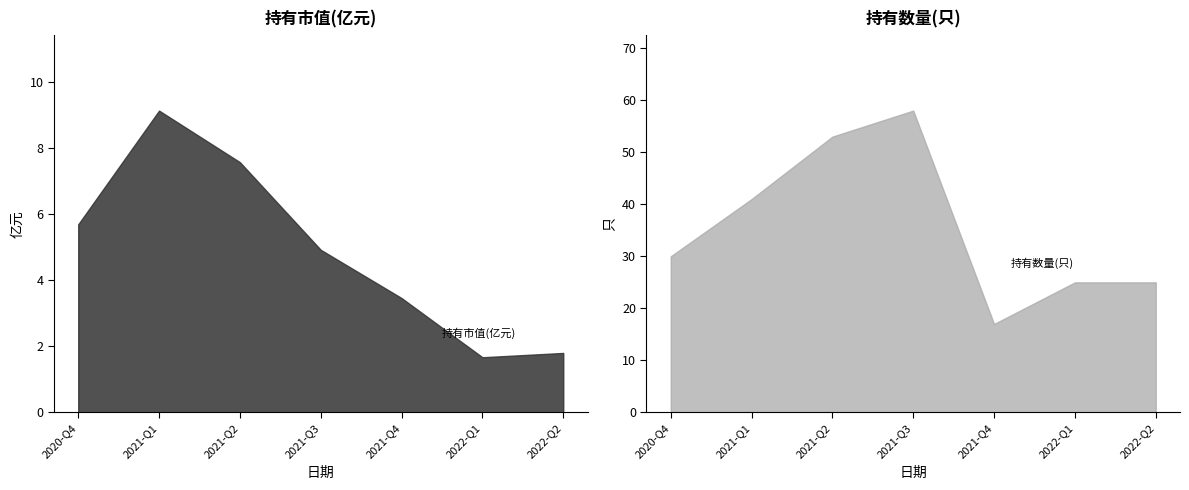

The value of 持有数量(只) at 2022-Q1 is 7.2. True or false?

False